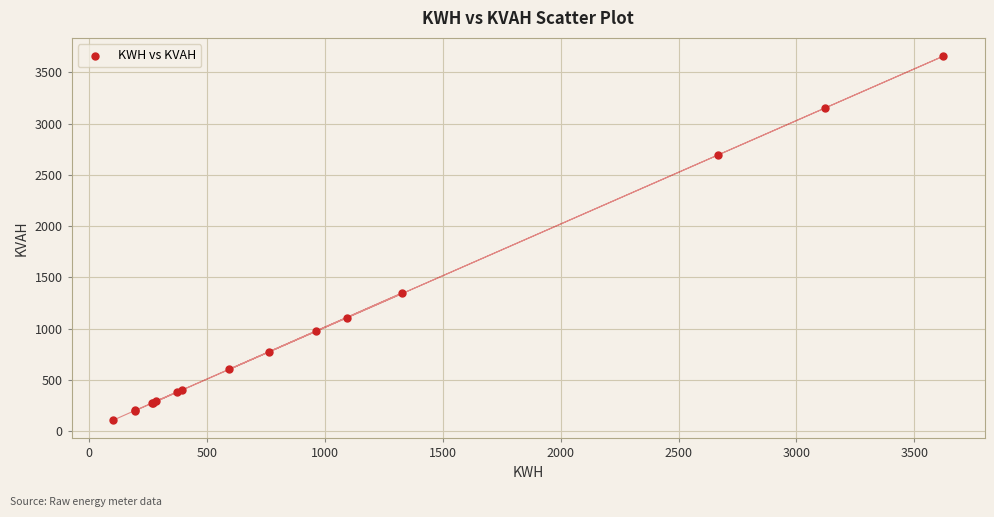

What Y value in the scatter plot is closest to 1882?

1346.0